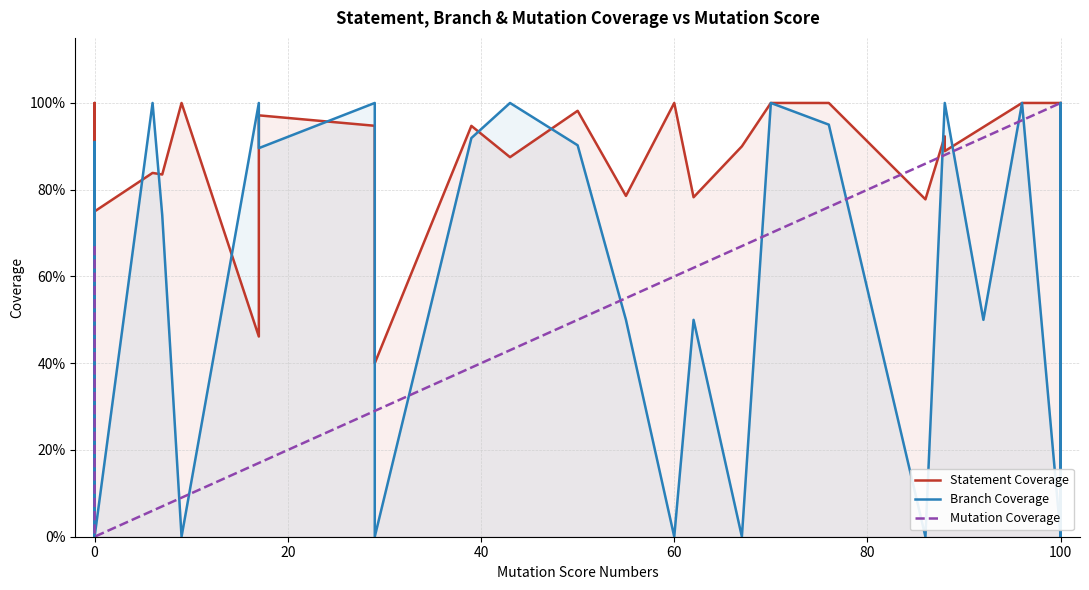

What is the value of the Mutation Coverage point at the 30th from the left?

0.9